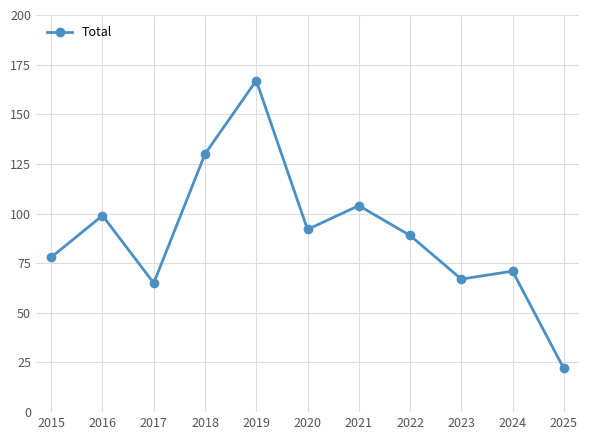

What is the difference between the values at 2015 and 2017?

13